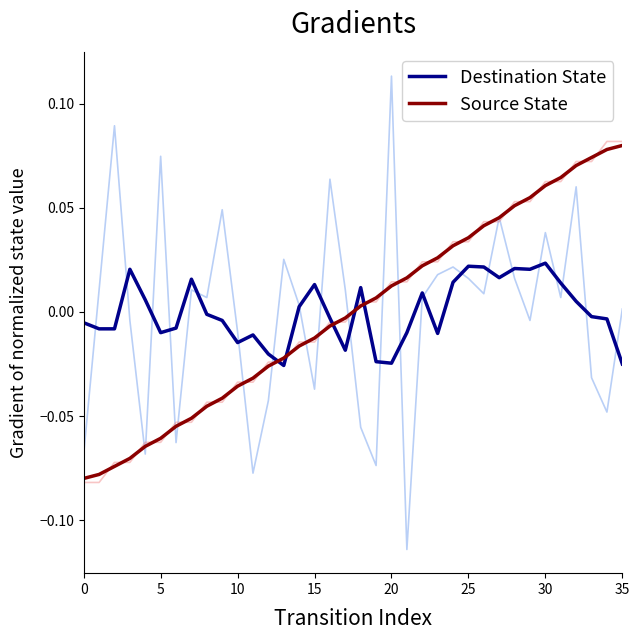

After their last crossing, which series has the higher values: Destination State or Source State?

Source State